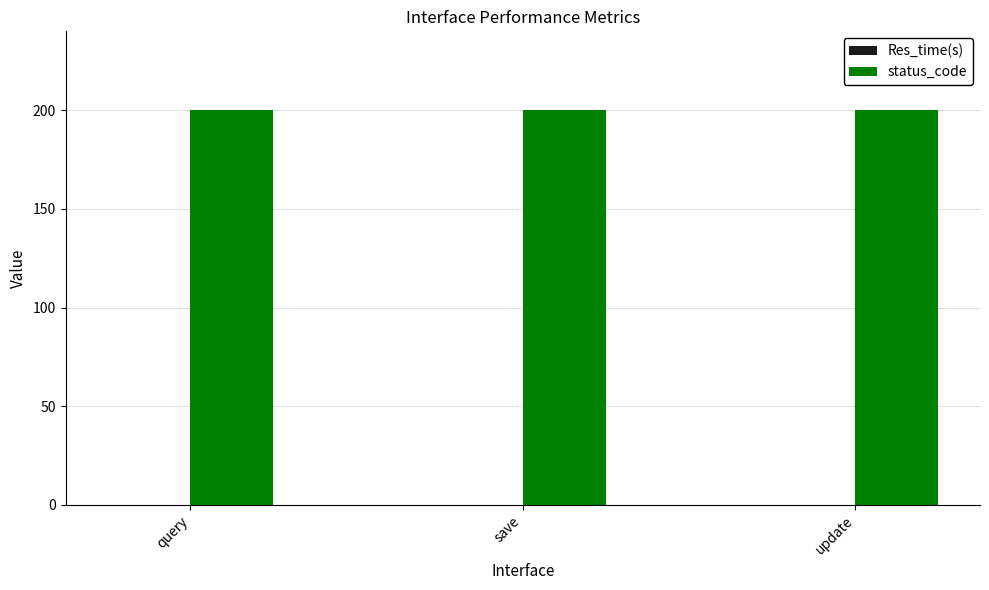

Which series has the largest total across all categories?

status_code